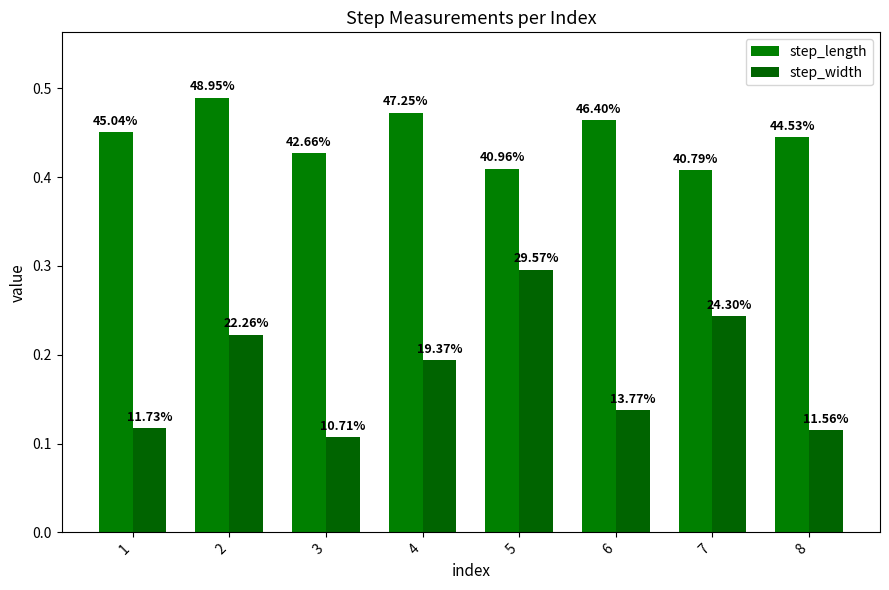

Which series has the largest total across all categories?

step_length